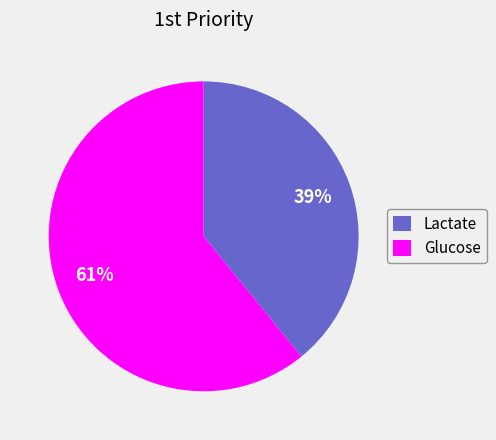

Approximately how many times larger is the value at Lactate compared to Glucose?

0.6